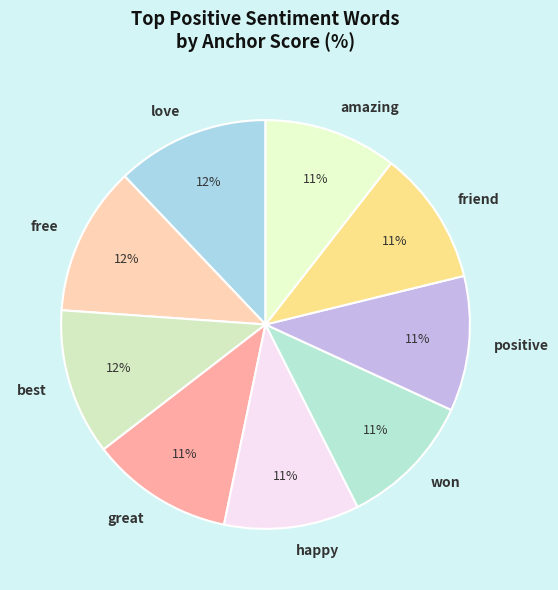

To the nearest percent, what portion does friend represent?

11%